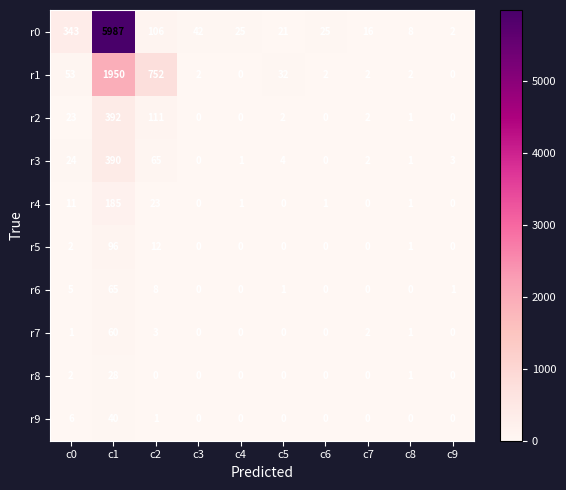

What is the difference between the second highest and minimum values in the r0 series?

341